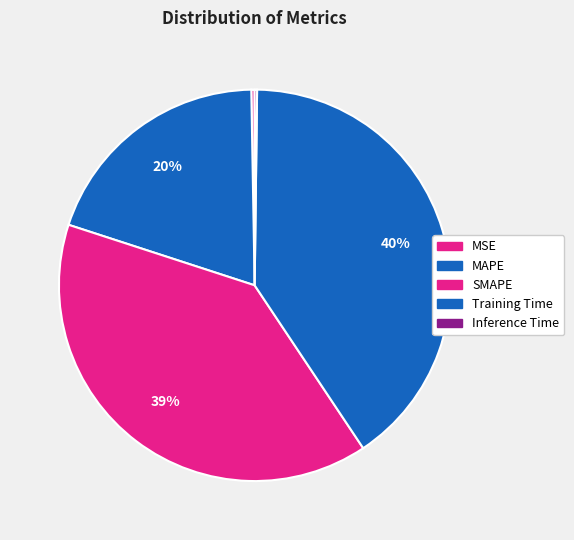

Is it true that Inference Time is 1% of the pie?

False